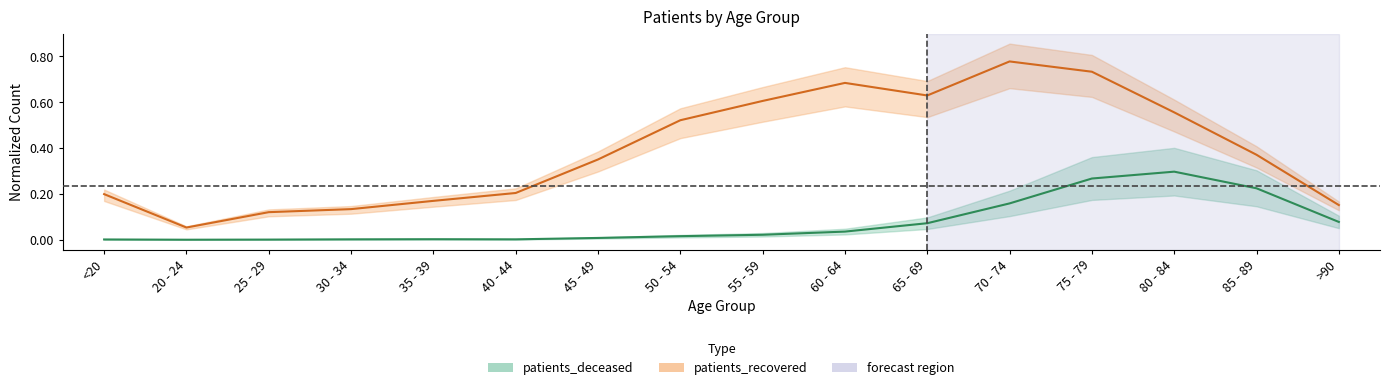

True or false: patients_recovered and patients_deceased cross at least once.

False